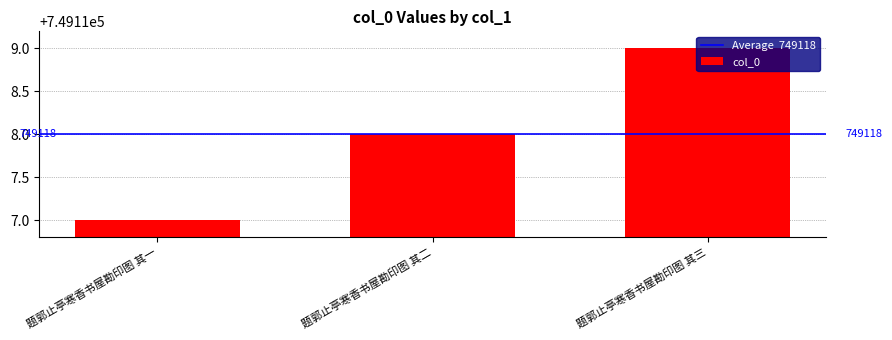

What is the value of the 2nd bar from the left?

749118